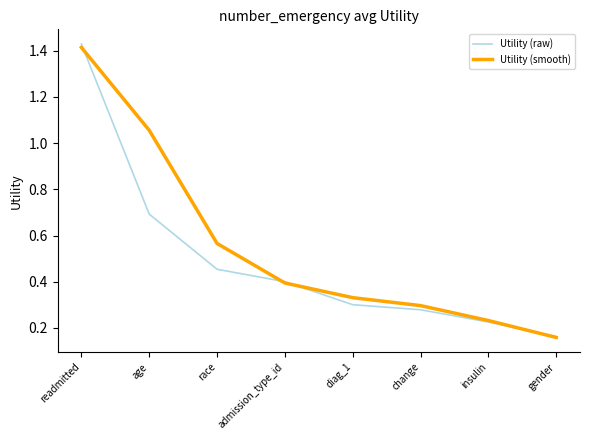

How many categories are shown in the chart?

8